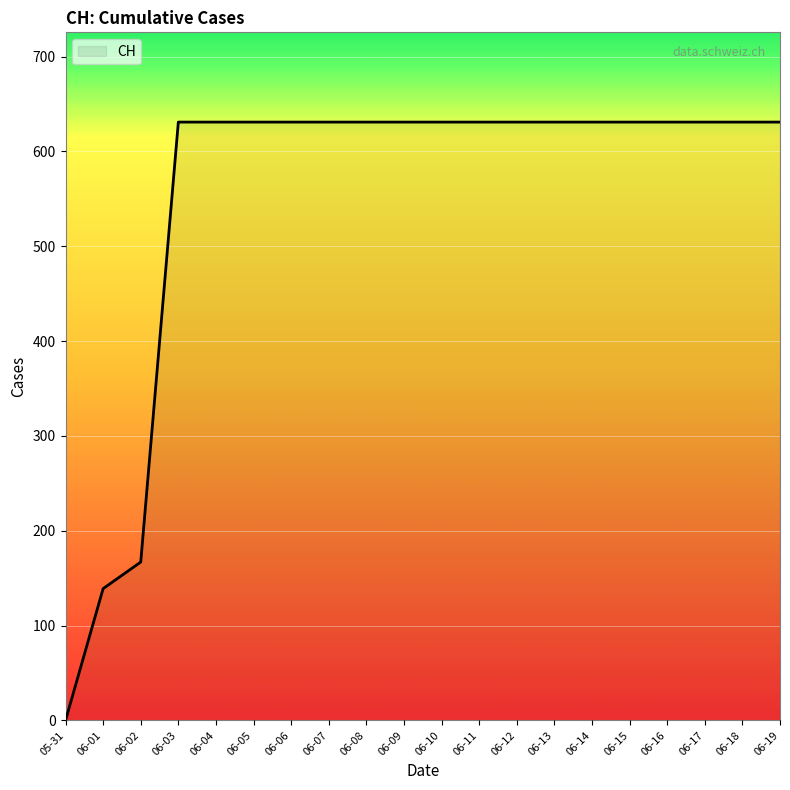

How many lines are shown in the chart?

1